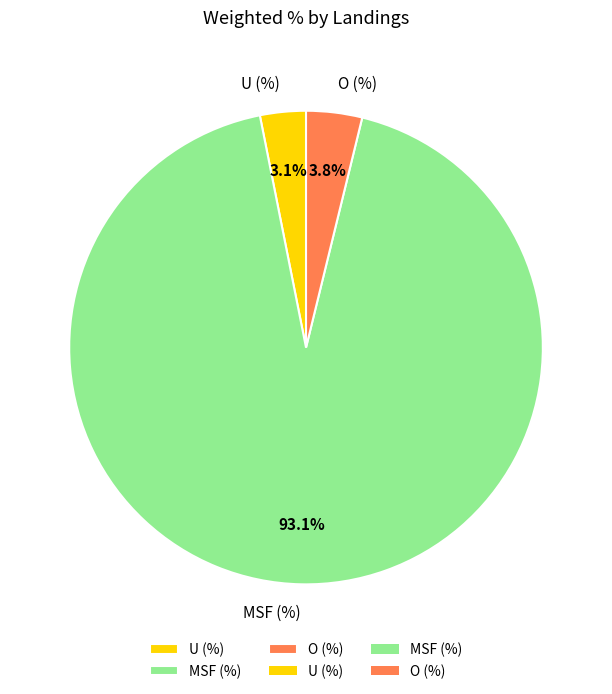

Combined, what portion of the pie is U (%) and O (%)?

6.9%